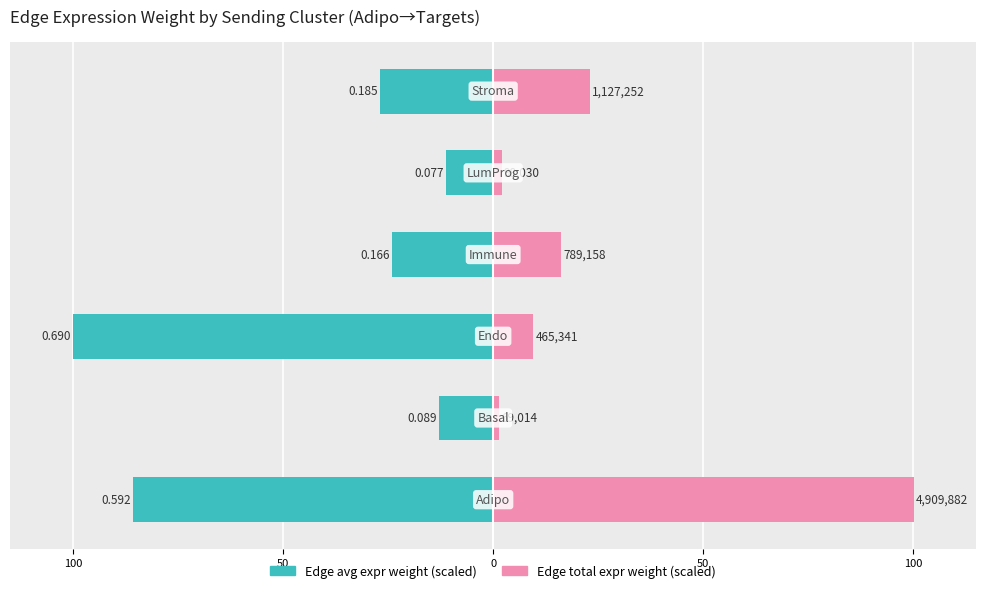

What is the difference between the maximum and minimum values in the Edge total expression weight series?

98.6